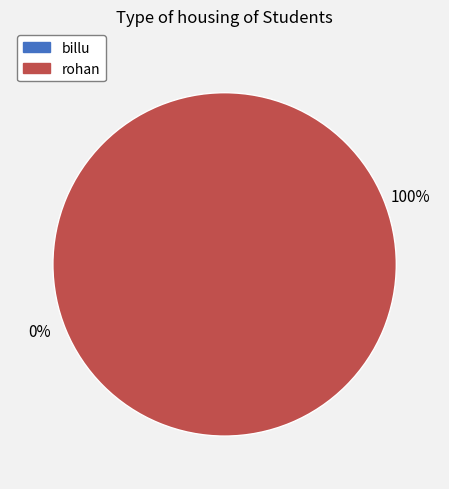

To the nearest percent, what is the difference between the rohan and billu slice percentages?

100%